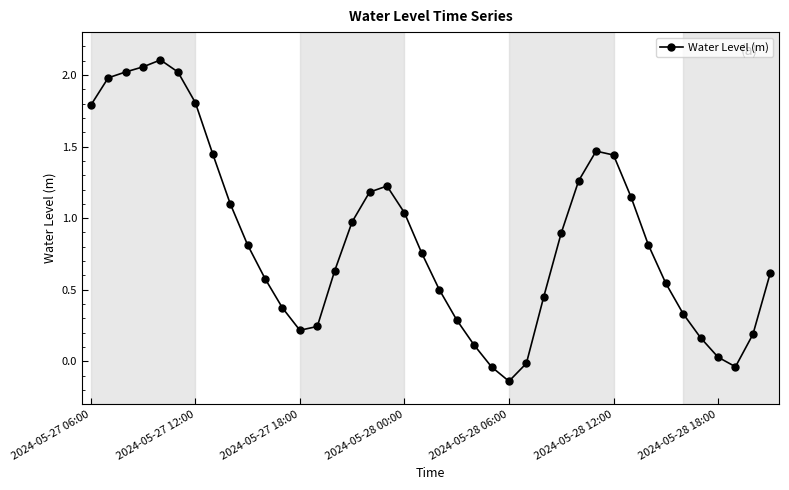

What is the average value?

0.9